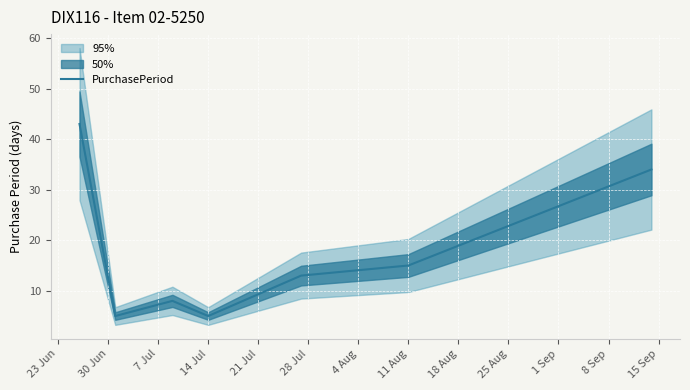

How many values are below 13?

3